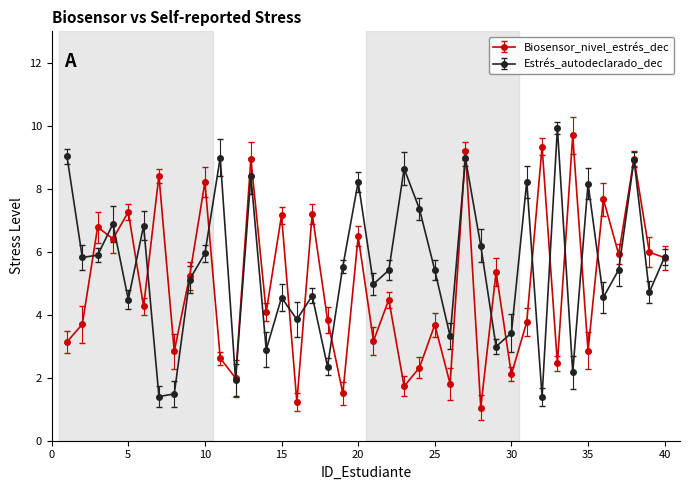

Which series has the largest range (max minus min)?

Biosensor_nivel_estrés_dec